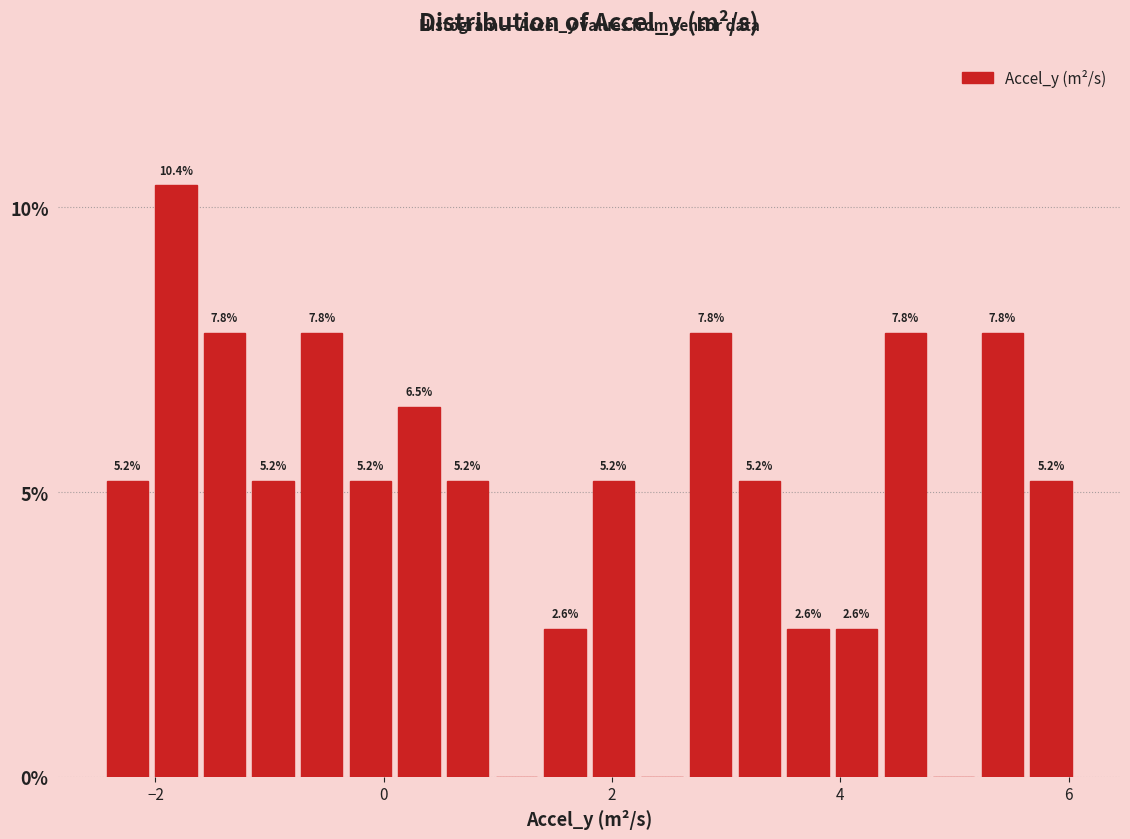

Read against the x-axis, roughly where is the centre of the tallest bar?

-1.8